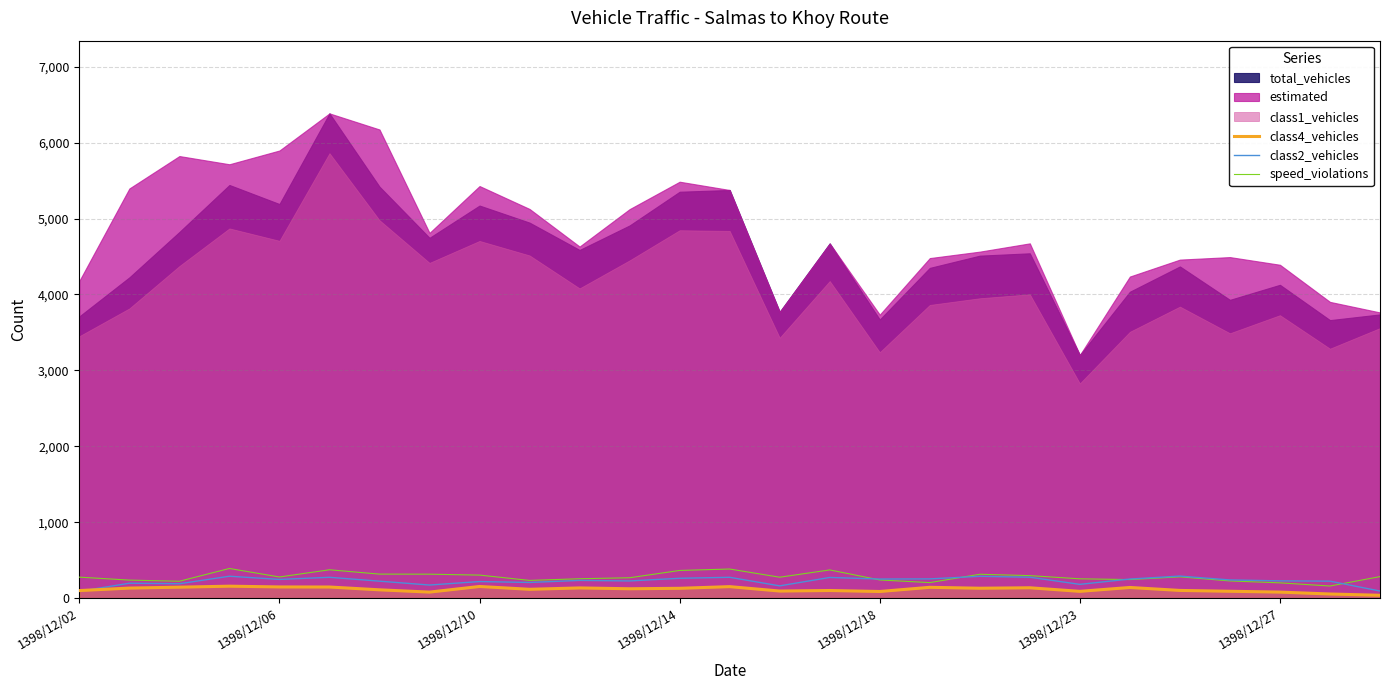

What is the lowest value of the speed_violations series?

159